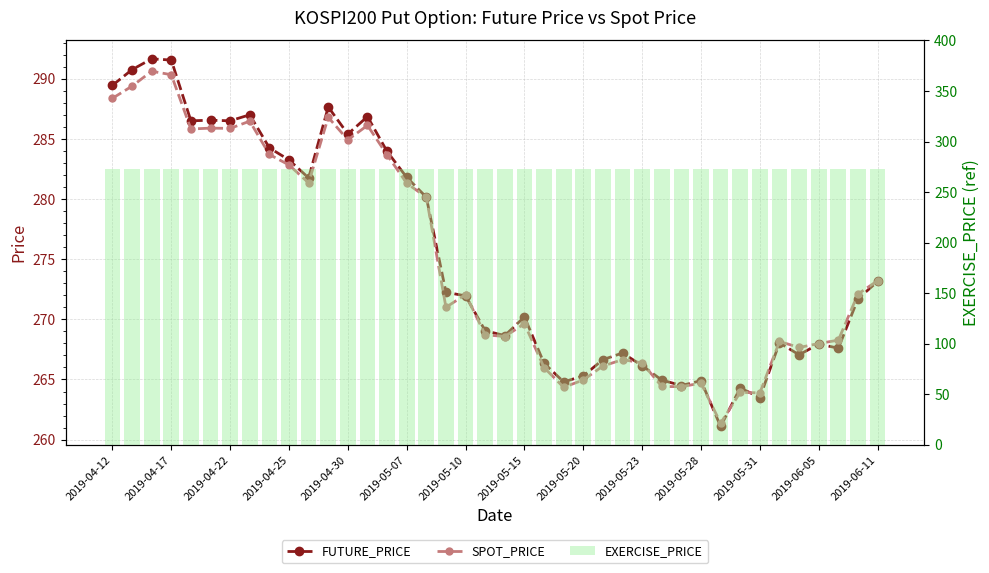

True or false: SPOT_PRICE has a value of 264.4 at 23.

True